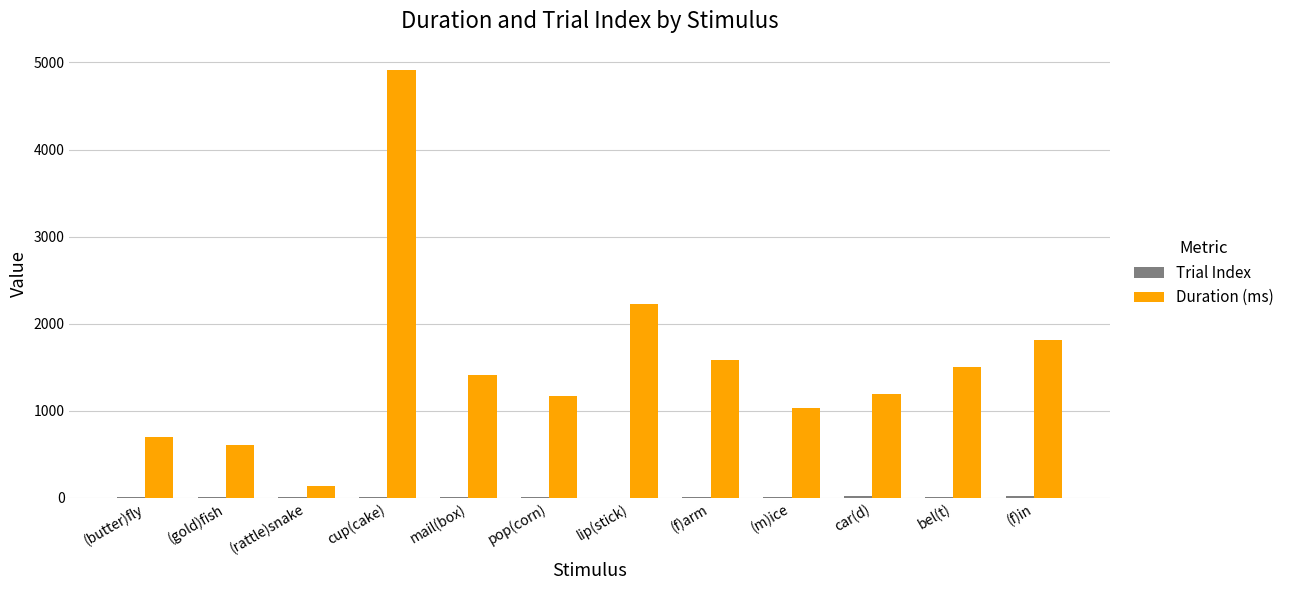

At which label is Duration (ms) closest to 2520?

lip(stick)